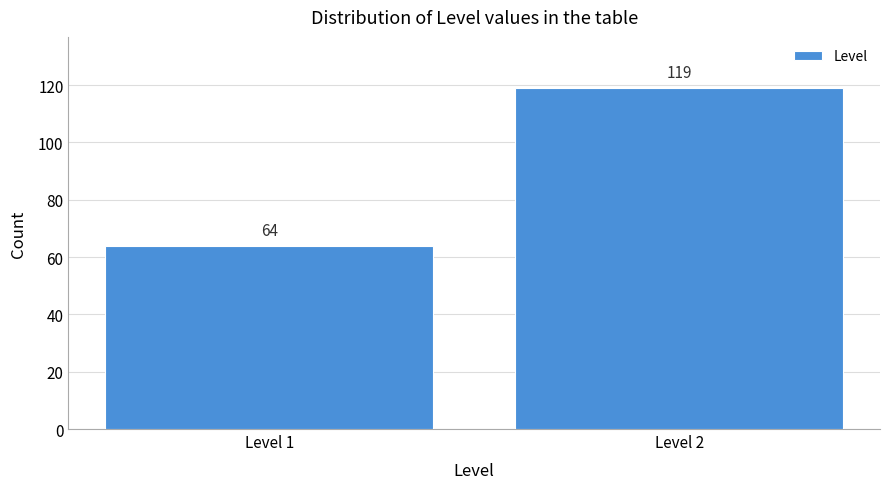

Reading left to right, extract all data points from this chart.

Level 1=64	Level 2=119